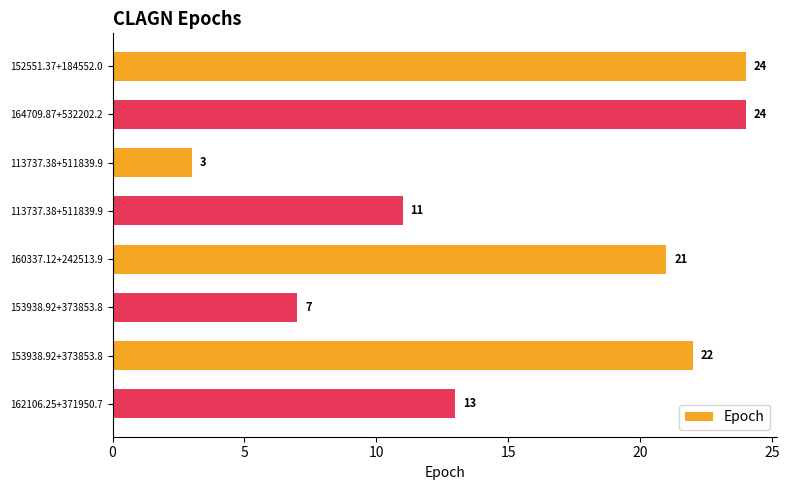

How many distinct data groups are displayed?

1